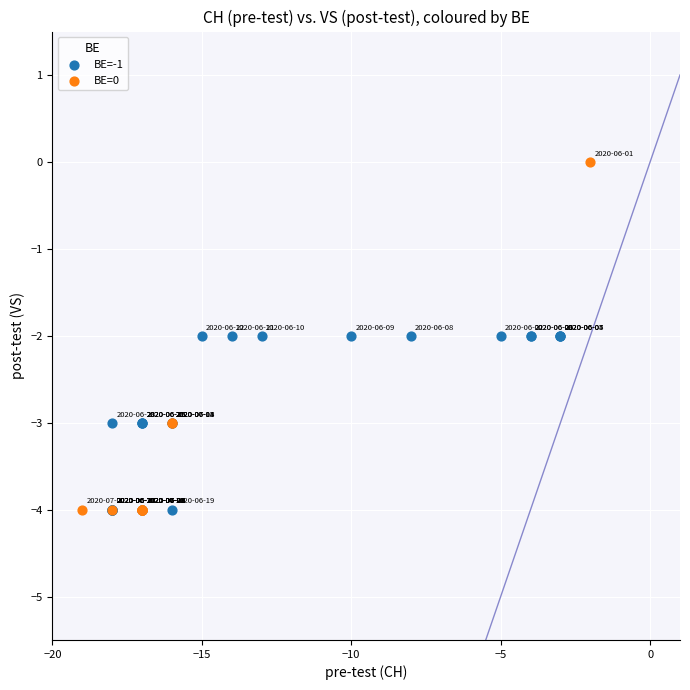

Which series reaches the maximum Y coordinate?

BE=0